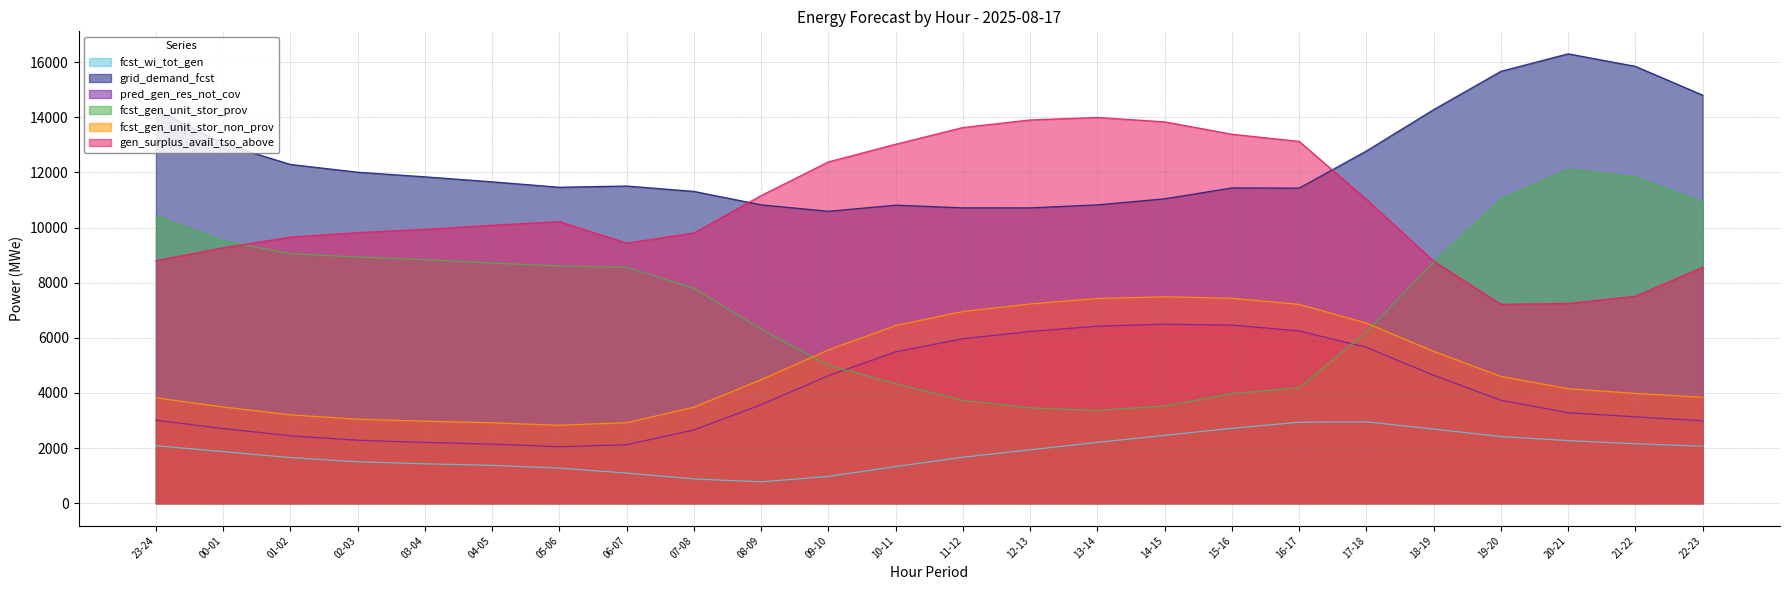

List the series in order of their peak value, highest first.

grid_demand_fcst, gen_surplus_avail_tso_above, fcst_gen_unit_stor_prov, fcst_gen_unit_stor_non_prov, pred_gen_res_not_cov, fcst_wi_tot_gen